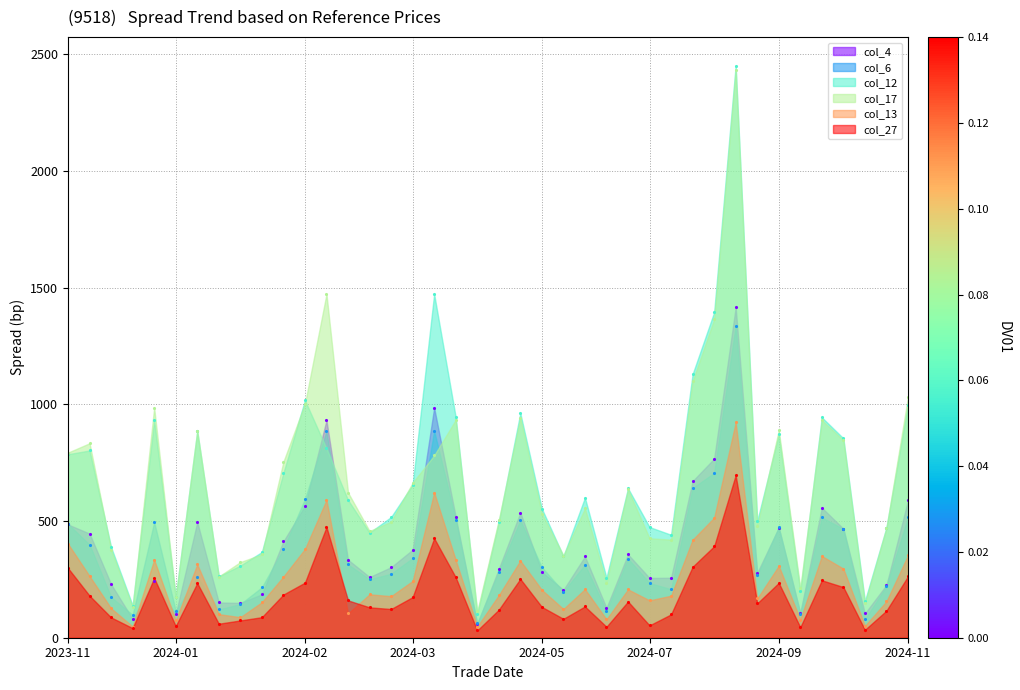

What is the greatest value displayed?

2450